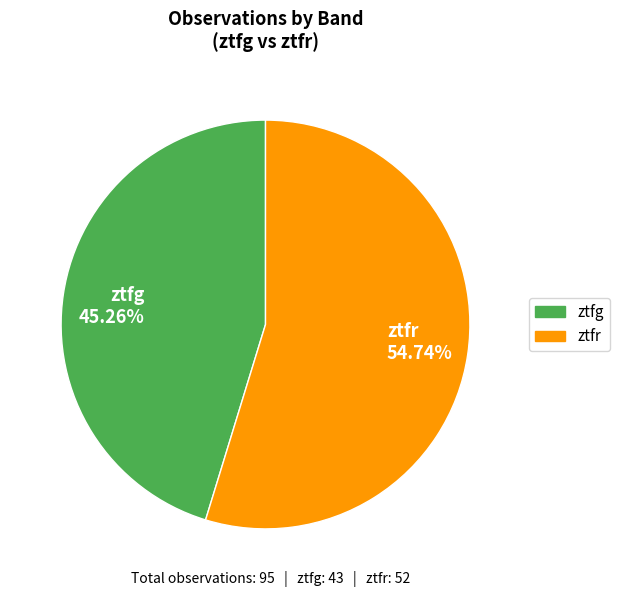

Which category accounts for the majority?

ztfr